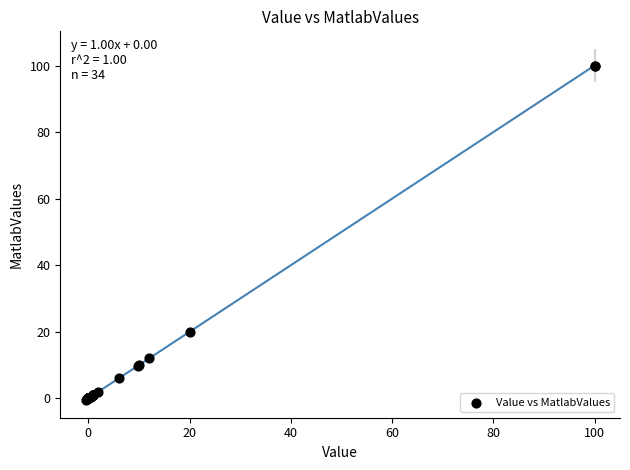

What Y value in the scatter plot is closest to 49?

20.0